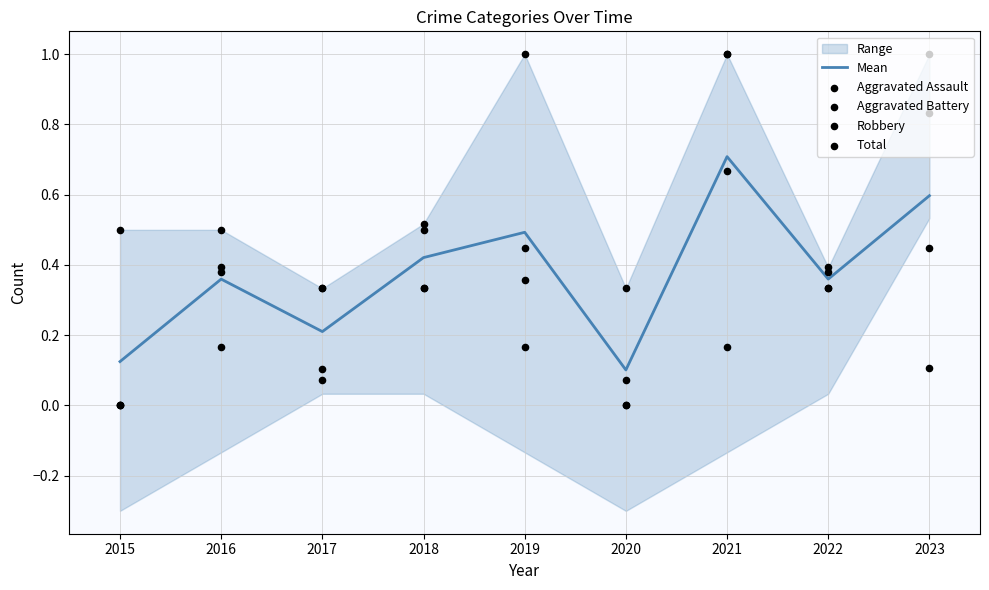

The Mean series shows 0.1 at 2016. True or false?

False